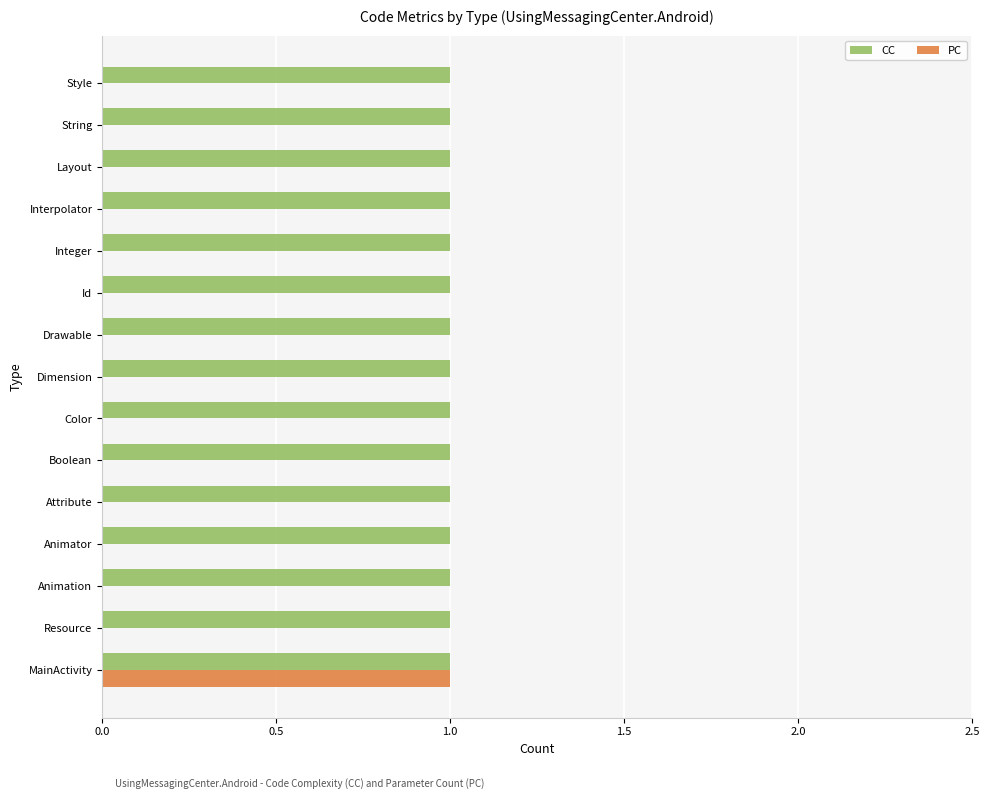

The value of CC at Animator is 2. True or false?

False